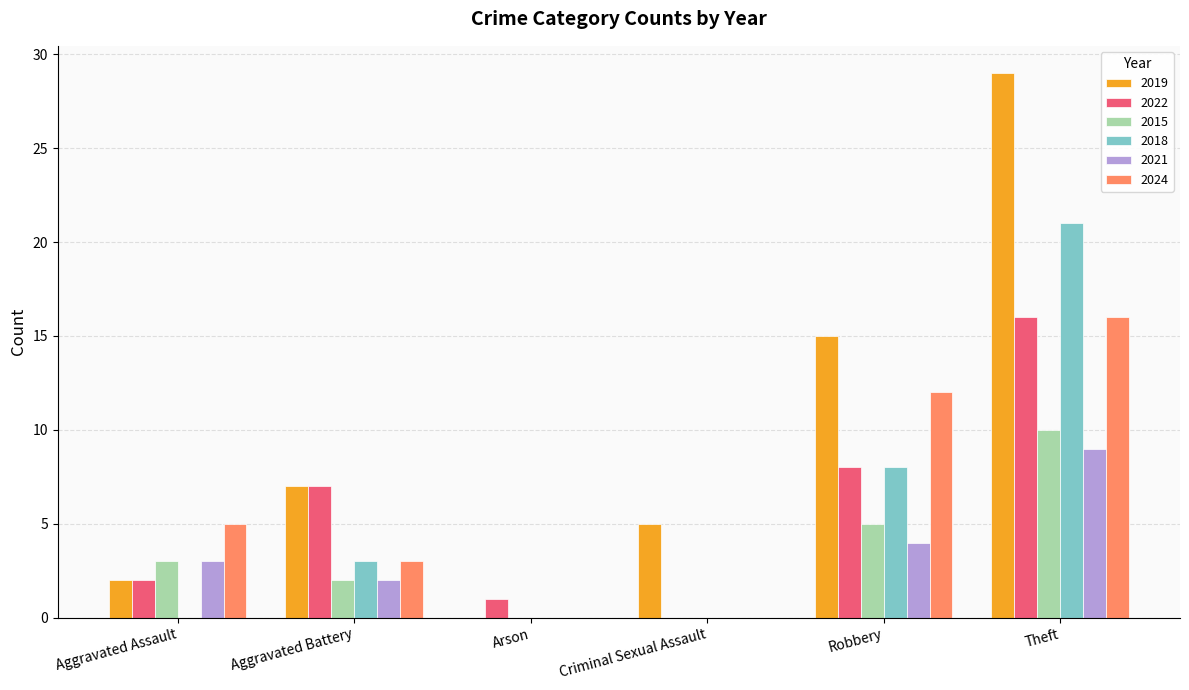

Which series has the largest total across all categories?

2019